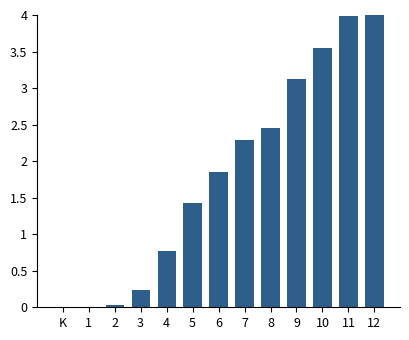

What is the greatest value displayed?

4.0